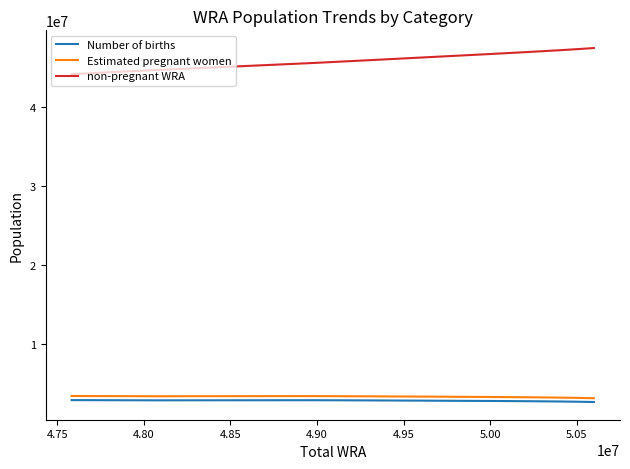

True or false: Number of births and non-pregnant WRA cross at least once.

False